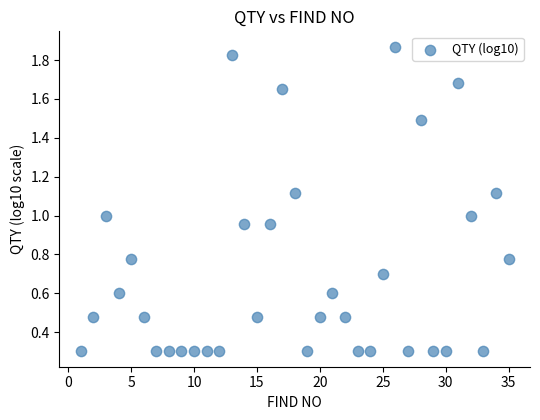

What is the range of Y values (max minus min)?

1.6